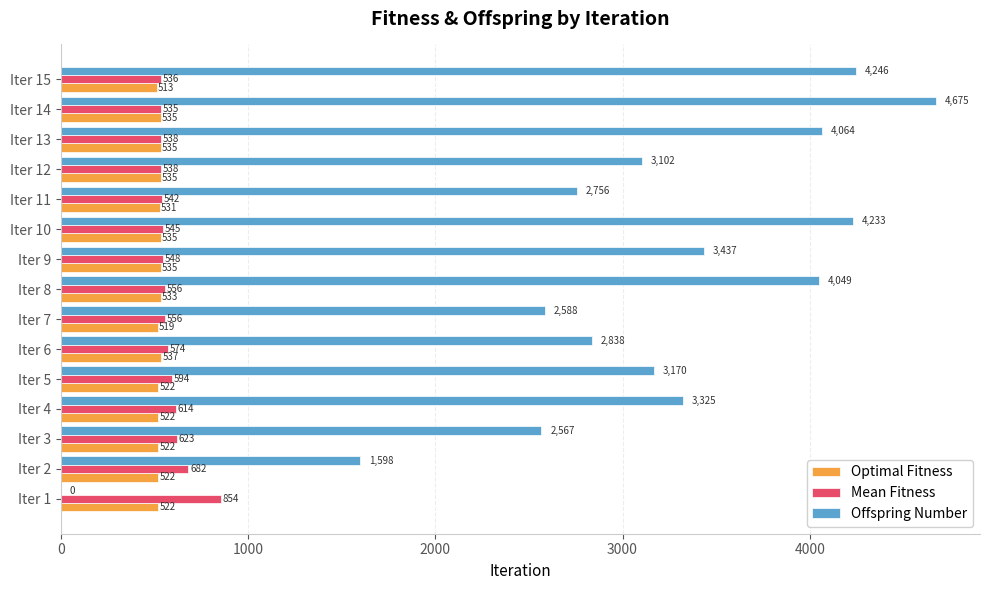

What are all the series names shown in the legend?

Optimal Fitness, Mean Fitness, Offspring Number